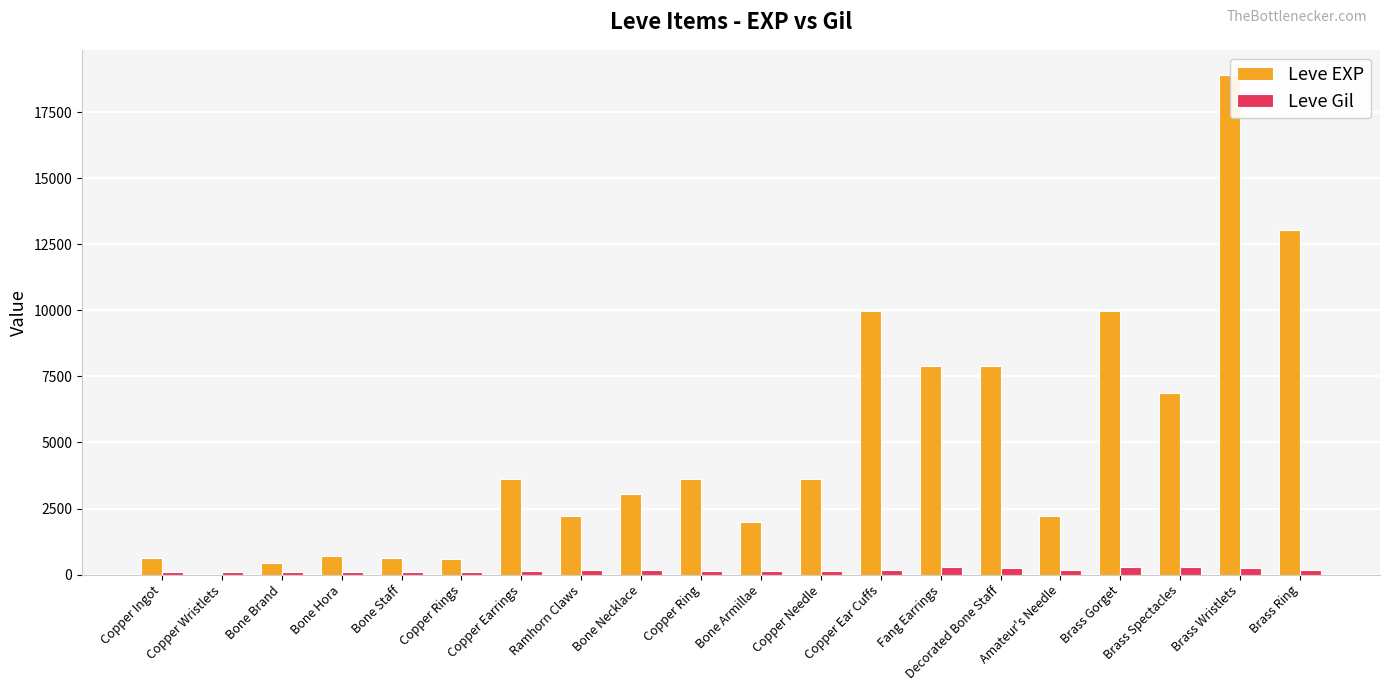

Between Bone Hora and Brass Spectacles, which series saw the biggest shift?

Leve EXP